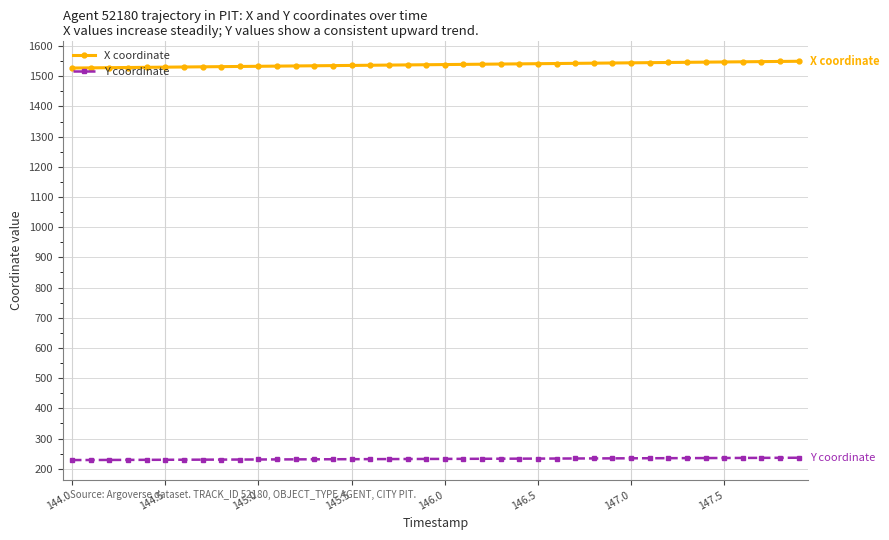

What is the minimum value for X coordinate?

1527.1